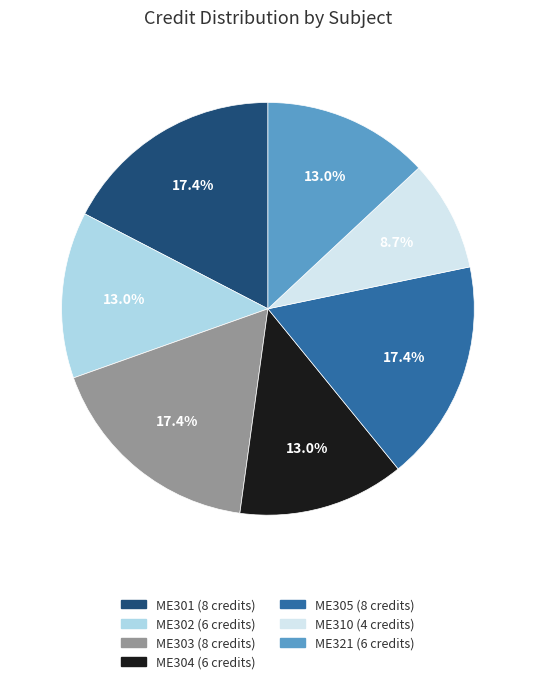

True or false: ME305 accounts for 3% of the total.

False